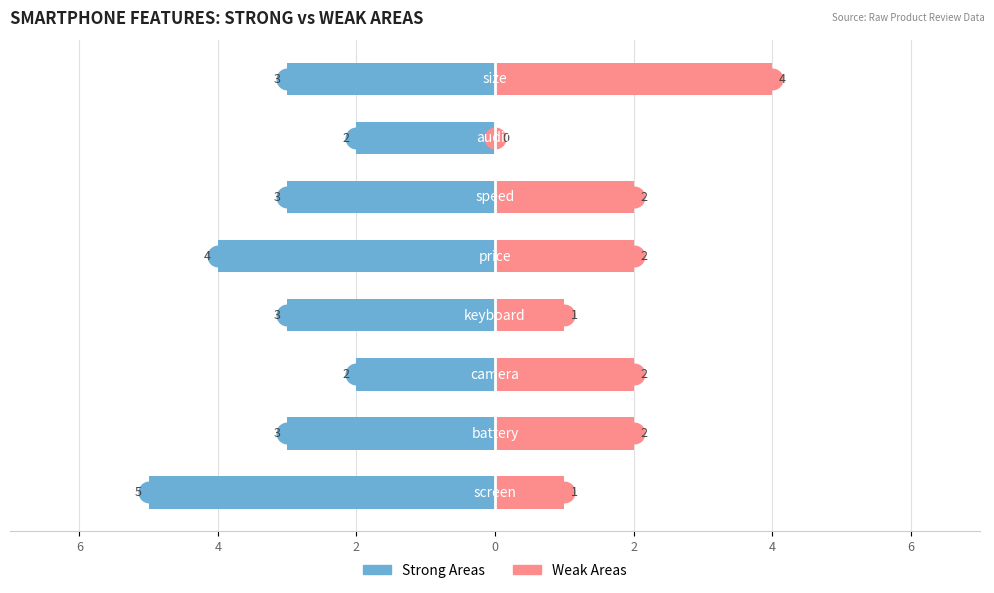

Which series changed the most between 6 and 2?

Strong Areas